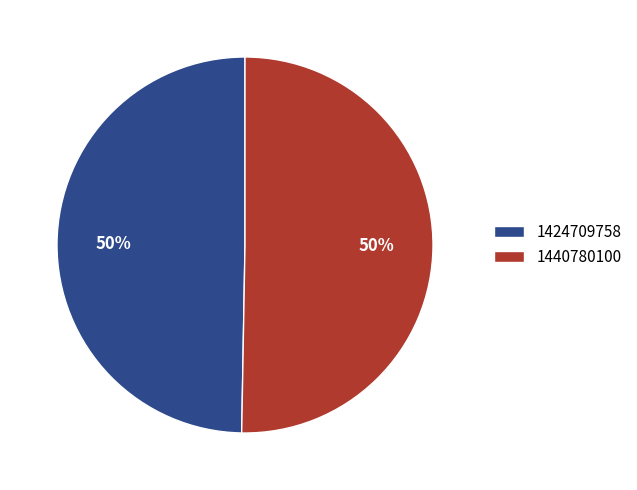

Which category accounts for the majority?

1440780100